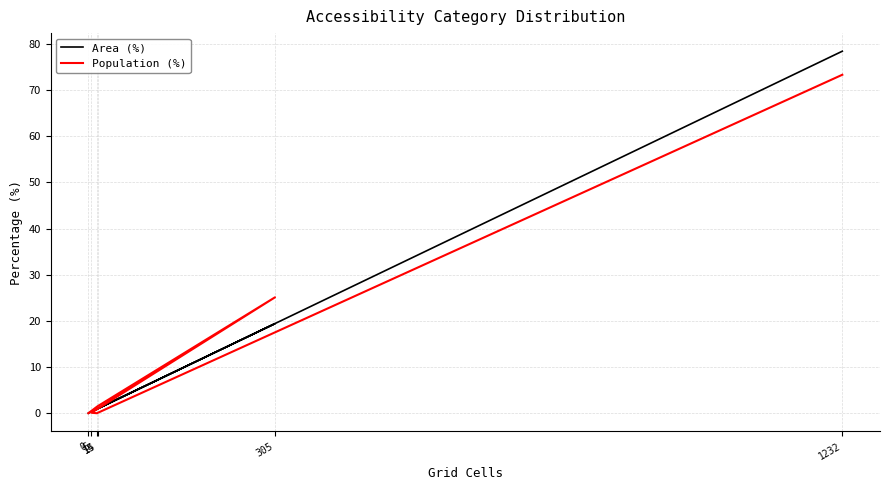

True or false: Population (%) and Area (%) intersect in this chart.

True